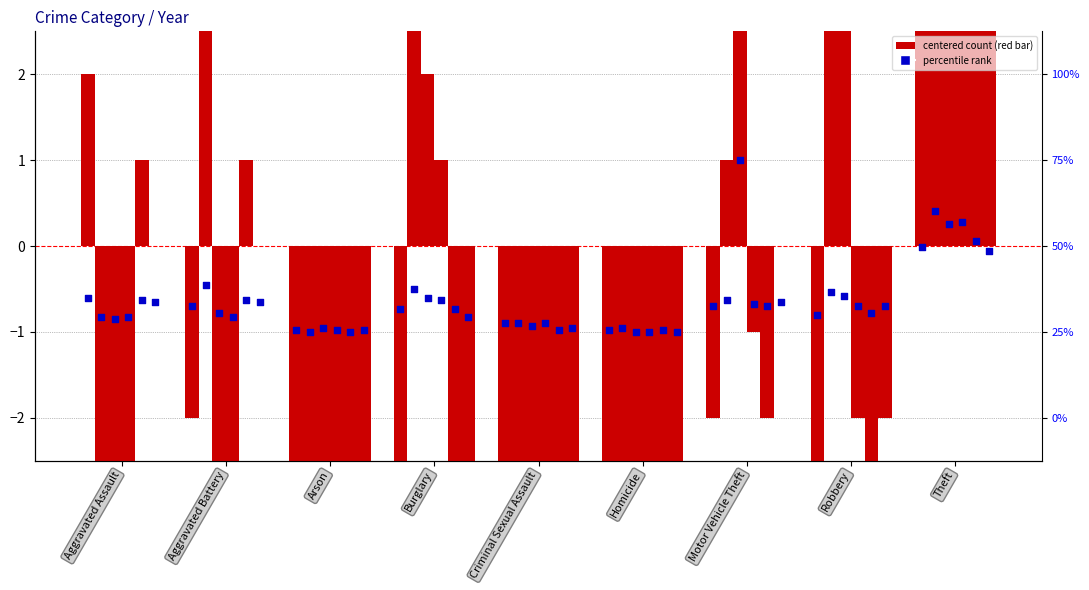

Which has a higher value, Aggravated Assault or Burglary?

Aggravated Assault